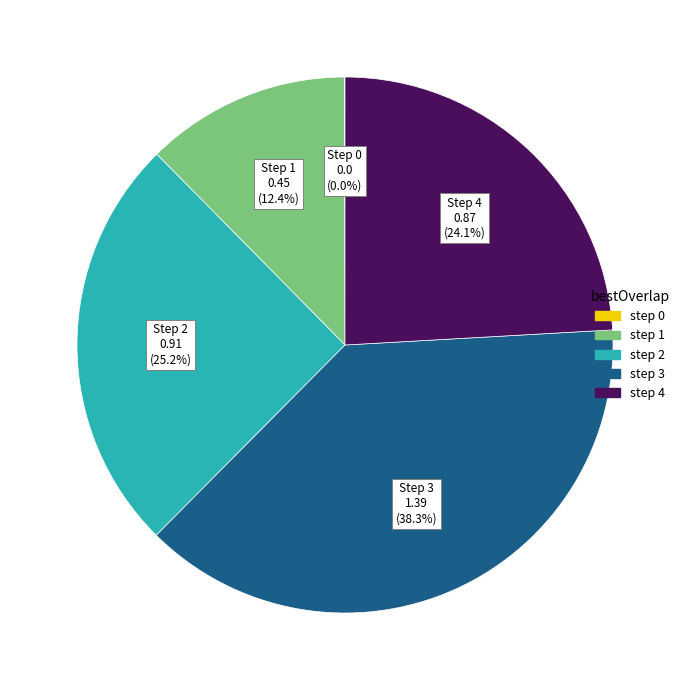

Does any single category account for the majority?

No